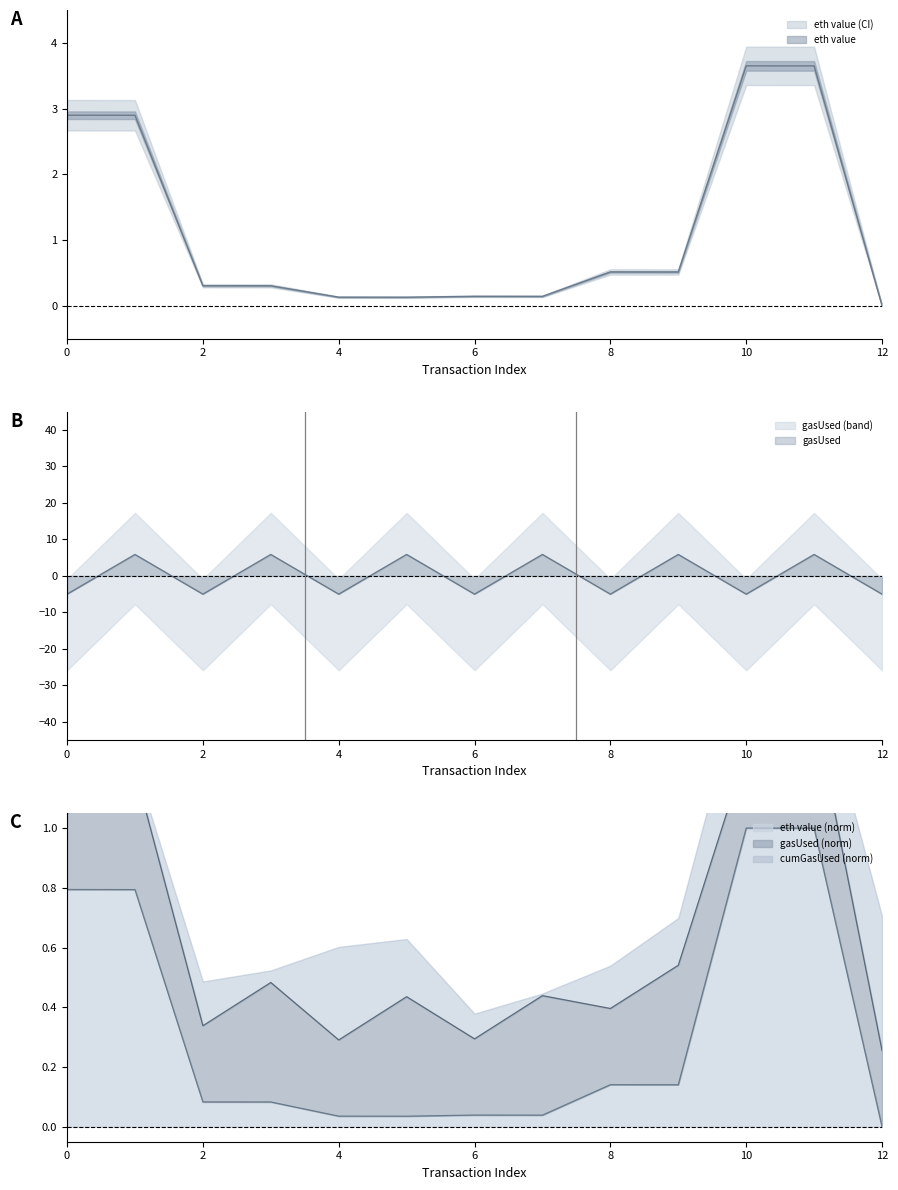

Is it true that eth value equals 0.1 at 5?

True